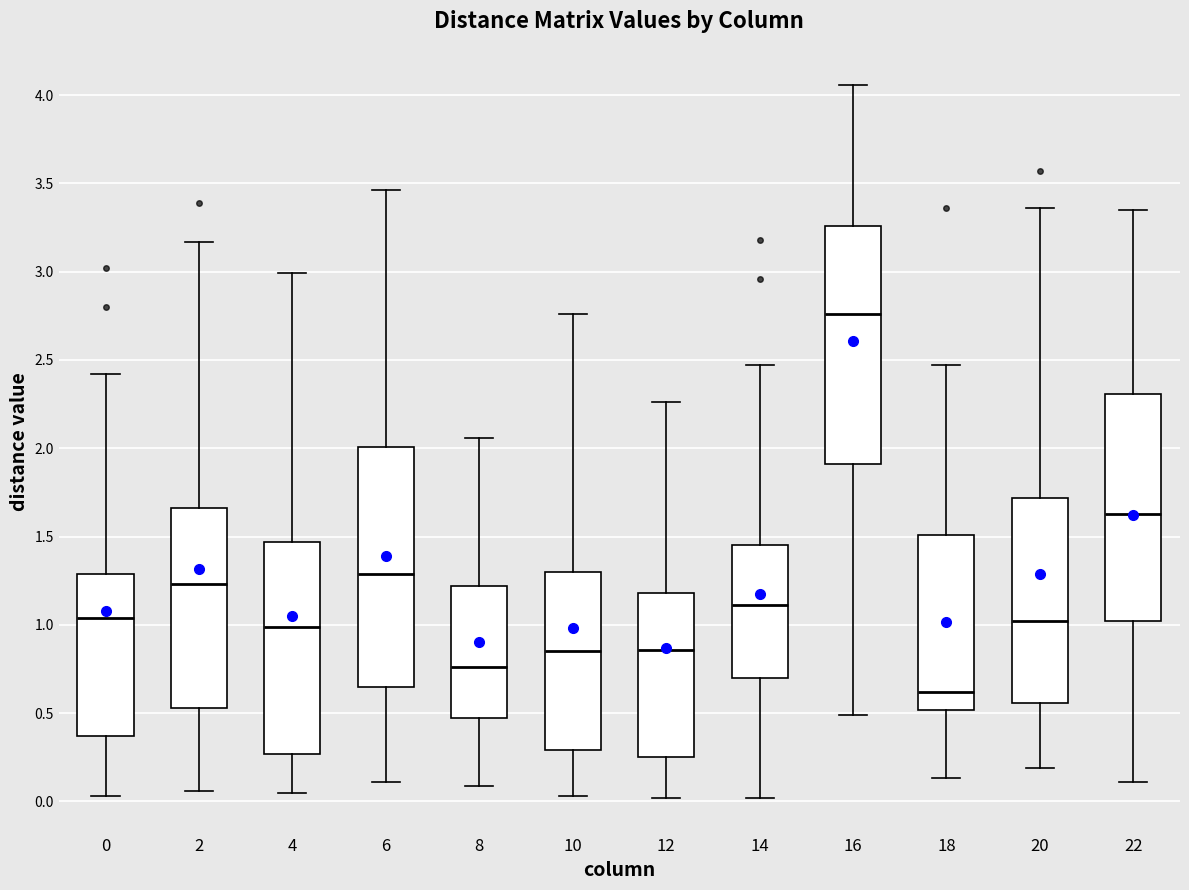

Reading left to right, transcribe this box plot: for each box, give where its median line is, the range the box spans, and where its two whiskers end, as read against the y-axis. The values are not printed on the chart, so give them approximately, as read against the axis.

0: median 1.05, box 0.35 to 1.30, whiskers 0.05 to 2.40
2: median 1.25, box 0.55 to 1.65, whiskers 0.05 to 3.15
4: median 1.00, box 0.25 to 1.45, whiskers 0.05 to 3.00
6: median 1.30, box 0.65 to 2.00, whiskers 0.10 to 3.45
8: median 0.75, box 0.45 to 1.20, whiskers 0.10 to 2.05
10: median 0.85, box 0.30 to 1.30, whiskers 0.05 to 2.75
12: median 0.85, box 0.25 to 1.20, whiskers 0.00 to 2.25
14: median 1.10, box 0.70 to 1.45, whiskers 0.00 to 2.45
16: median 2.75, box 1.90 to 3.25, whiskers 0.50 to 4.05
18: median 0.60, box 0.50 to 1.50, whiskers 0.15 to 2.45
20: median 1.00, box 0.55 to 1.70, whiskers 0.20 to 3.35
22: median 1.65, box 1.00 to 2.30, whiskers 0.10 to 3.35